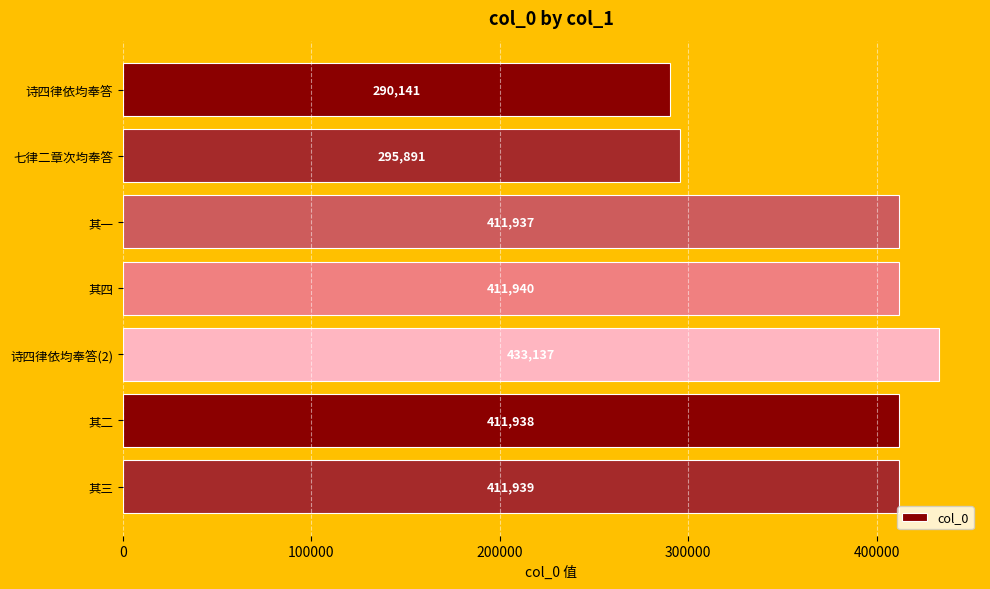

What is the value of the 7th bar from the top?

411939